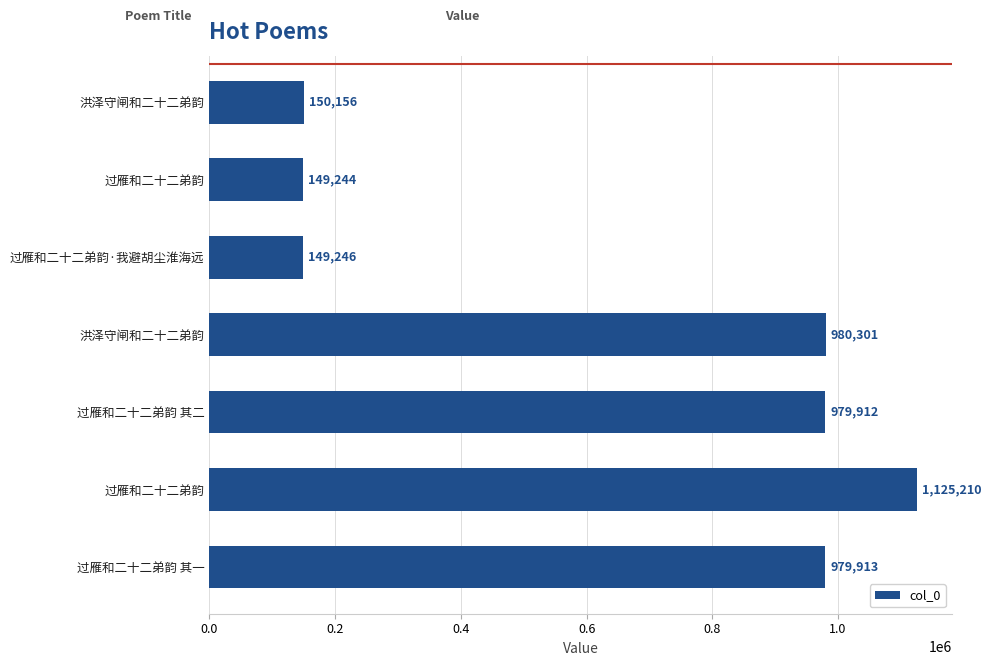

How many bars are there in total?

7